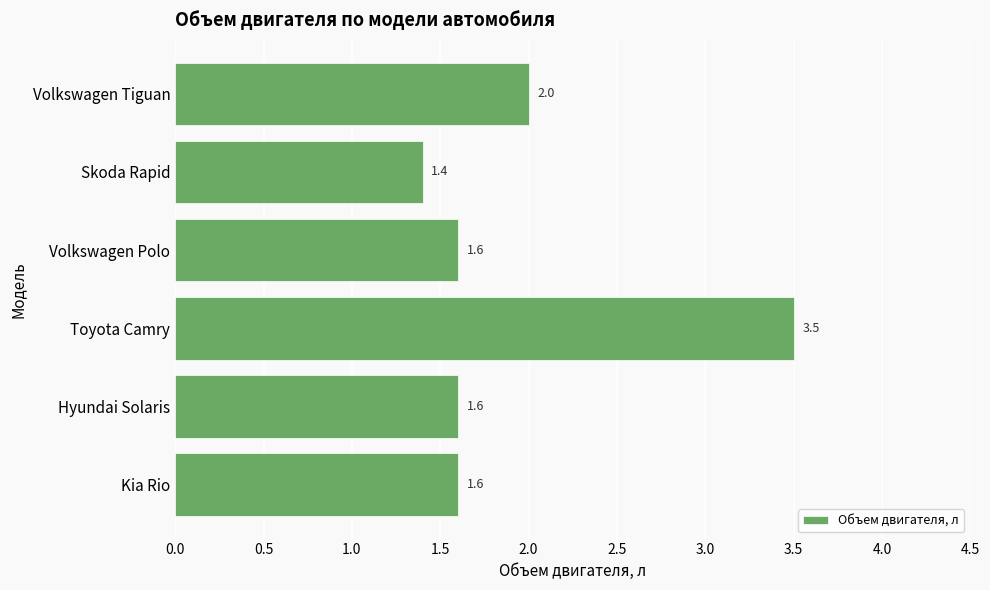

Reading bottom to top, transcribe all the data shown in this chart.

Kia Rio=1.6	Hyundai Solaris=1.6	Toyota Camry=3.5	Volkswagen Polo=1.6	Skoda Rapid=1.4	Volkswagen Tiguan=2.0